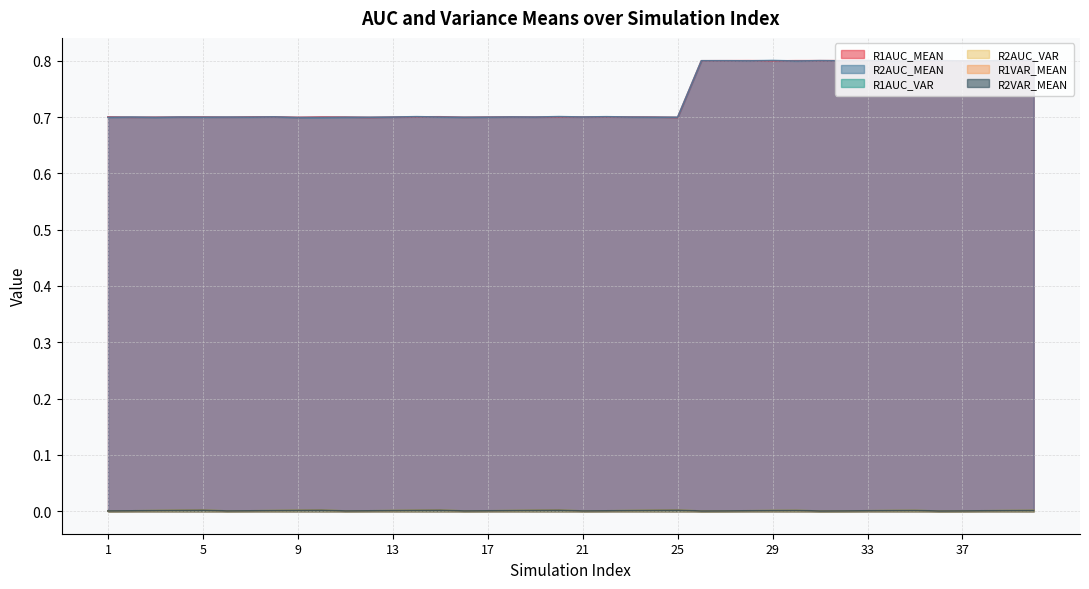

How many R1AUC_VAR values are between 0 and 1?

40